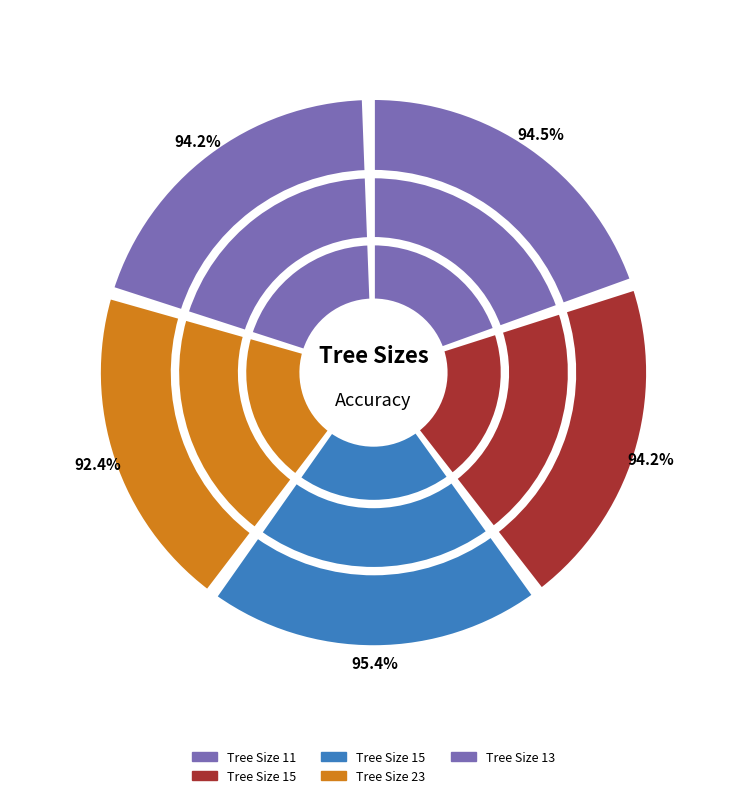

What is the change in value from 23 to 13?

+1.8